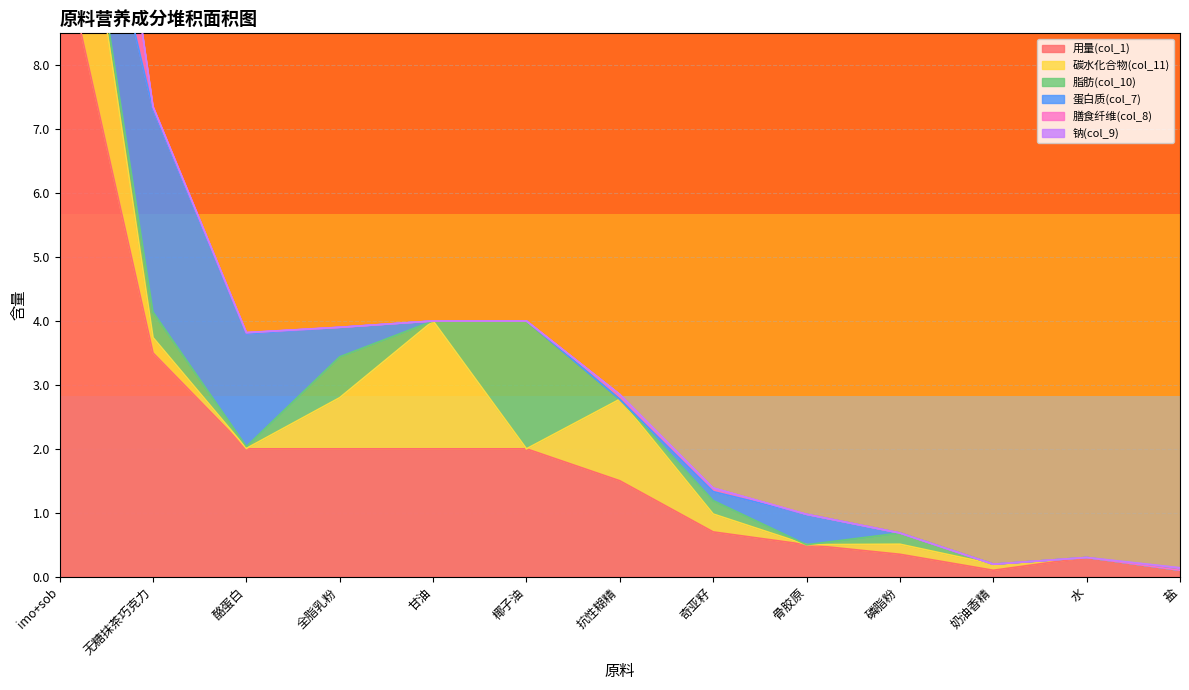

Reading right to left, transcribe all the data shown in this chart.

用量(col_1): 0.1	0.3	0.1	0.3	0.5	0.7	1.5	2.0	2.0	2.0	2.0	3.5	10.0
碳水化合物(col_11): 0.0	0.0	0.1	0.2	0.0	0.3	1.3	0.0	2.0	0.8	0.0	0.2	3.5
脂肪(col_10): 0.0	0.0	0.0	0.2	0.0	0.2	0.0	2.0	0.0	0.6	0.0	0.4	0.0
蛋白质(col_7): 0.0	0.0	0.0	0.0	0.5	0.1	0.0	0.0	0.0	0.5	1.8	3.2	0.0
膳食纤维(col_8): 0.0	0.0	0.0	0.0	0.0	0.1	0.1	0.0	0.0	0.0	0.0	0.0	4.0
钠(col_9): 0.0	0.0	0.0	0.0	0.0	0.0	0.0	0.0	0.0	0.0	0.0	0.0	0.0